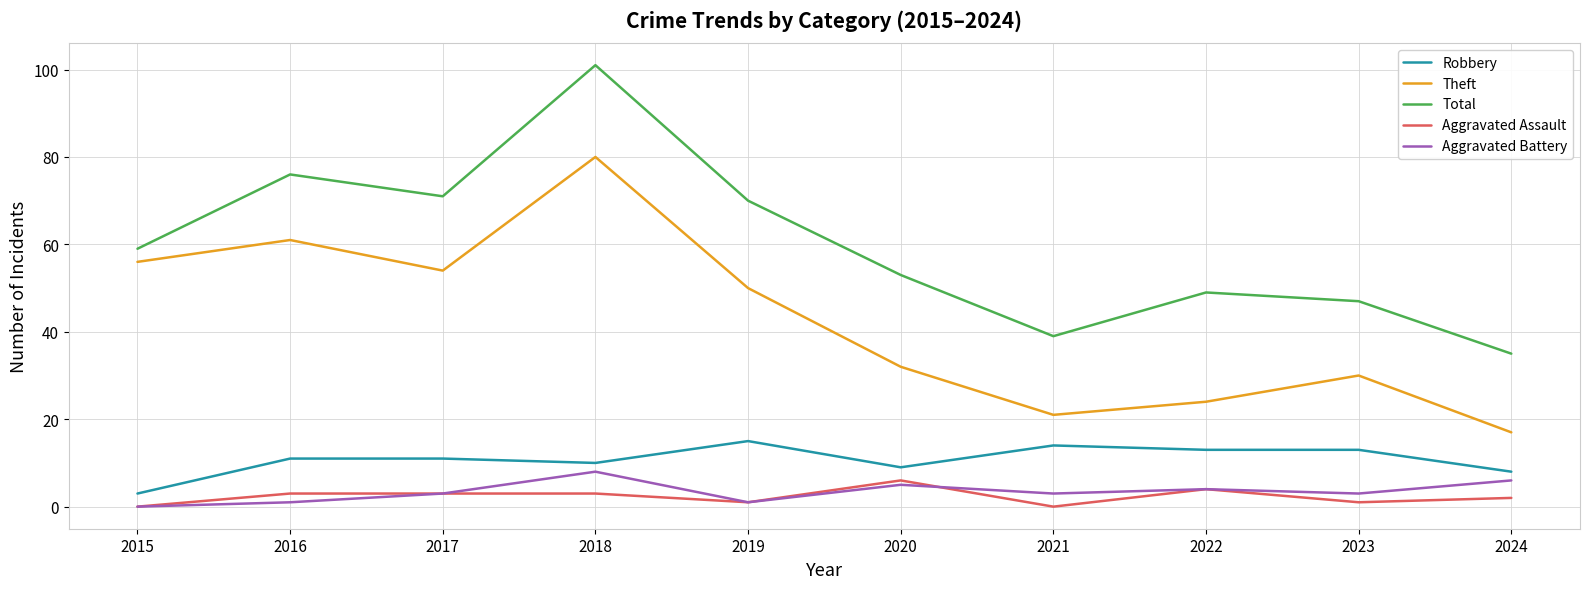

List the labels in order of Theft value, largest first.

2018, 2016, 2015, 2017, 2019, 2020, 2023, 2022, 2021, 2024